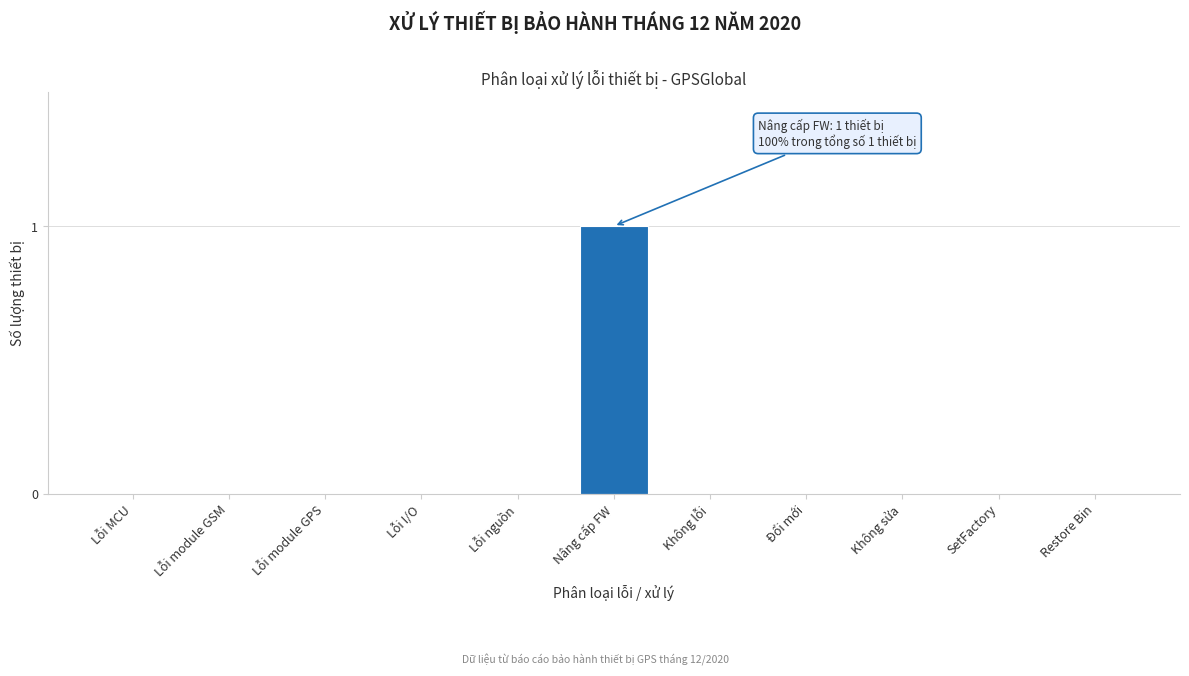

Reading right to left, list all the values displayed in this chart.

Restore Bin=0	SetFactory=0	Không sửa=0	Đổi mới=0	Không lỗi=0	Nâng cấp FW=1	Lỗi nguồn=0	Lỗi I/O=0	Lỗi module GPS=0	Lỗi module GSM=0	Lỗi MCU=0